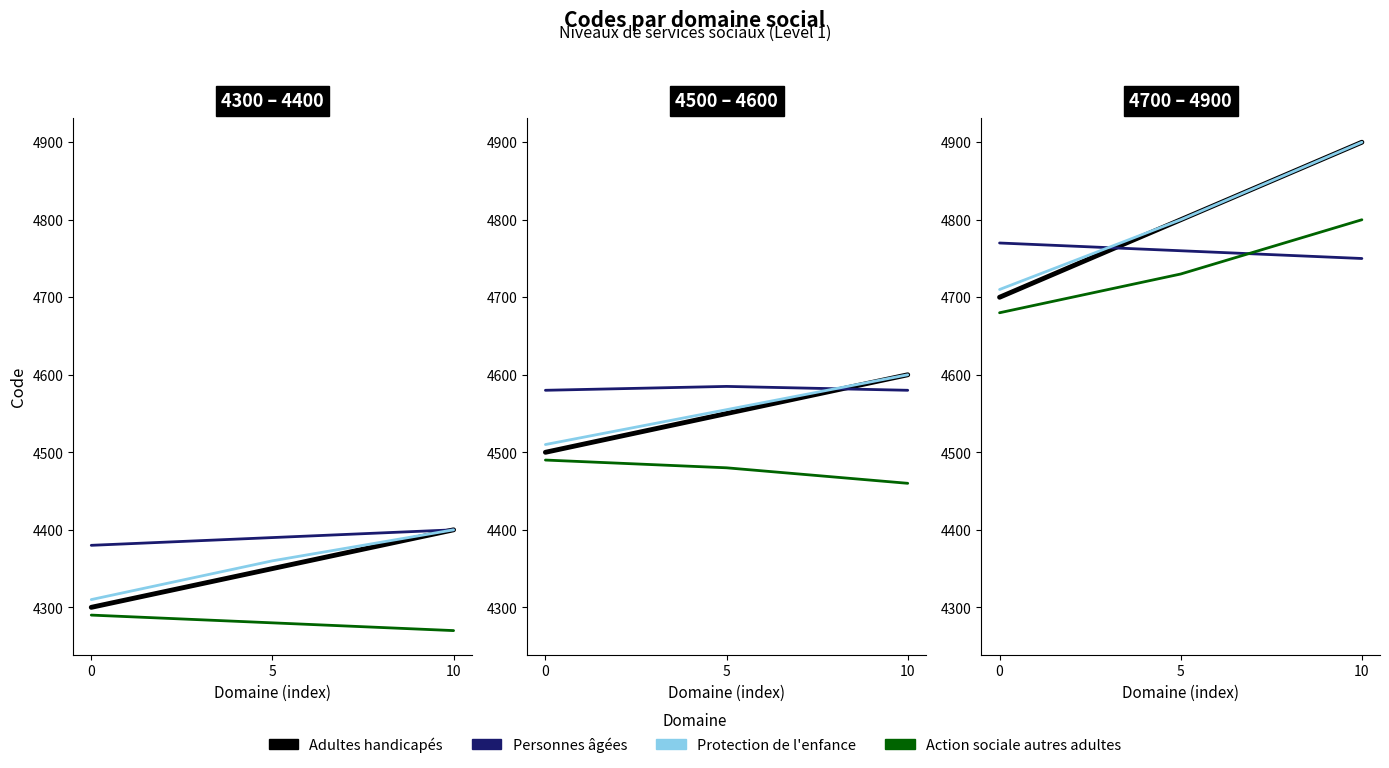

Which series has the widest spread of values?

Adultes handicapés